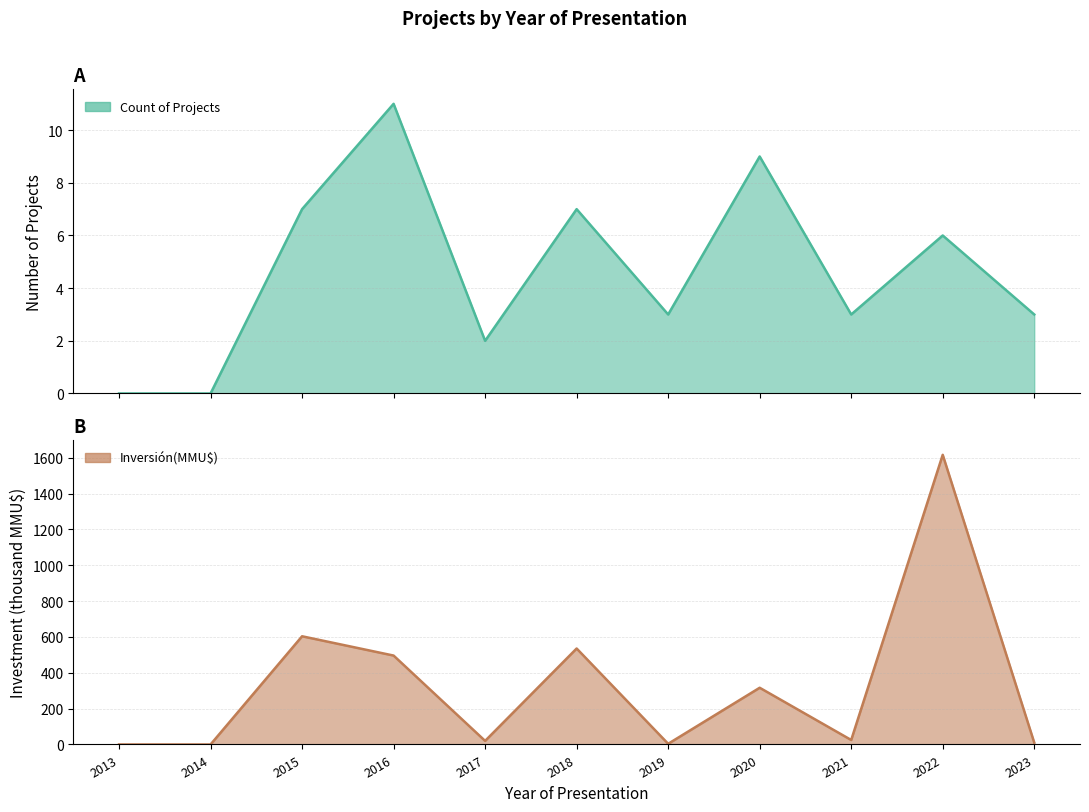

True or false: Inversión(MMU$) has more than 0 interior local peaks.

True